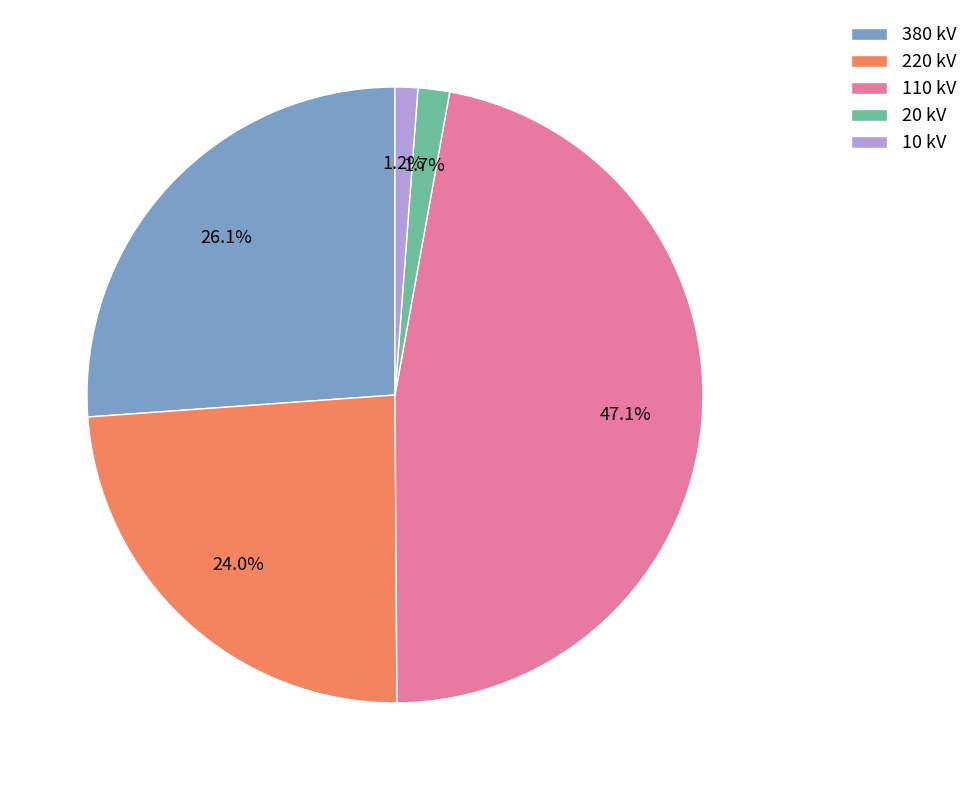

Count the number of slices in the pie.

5